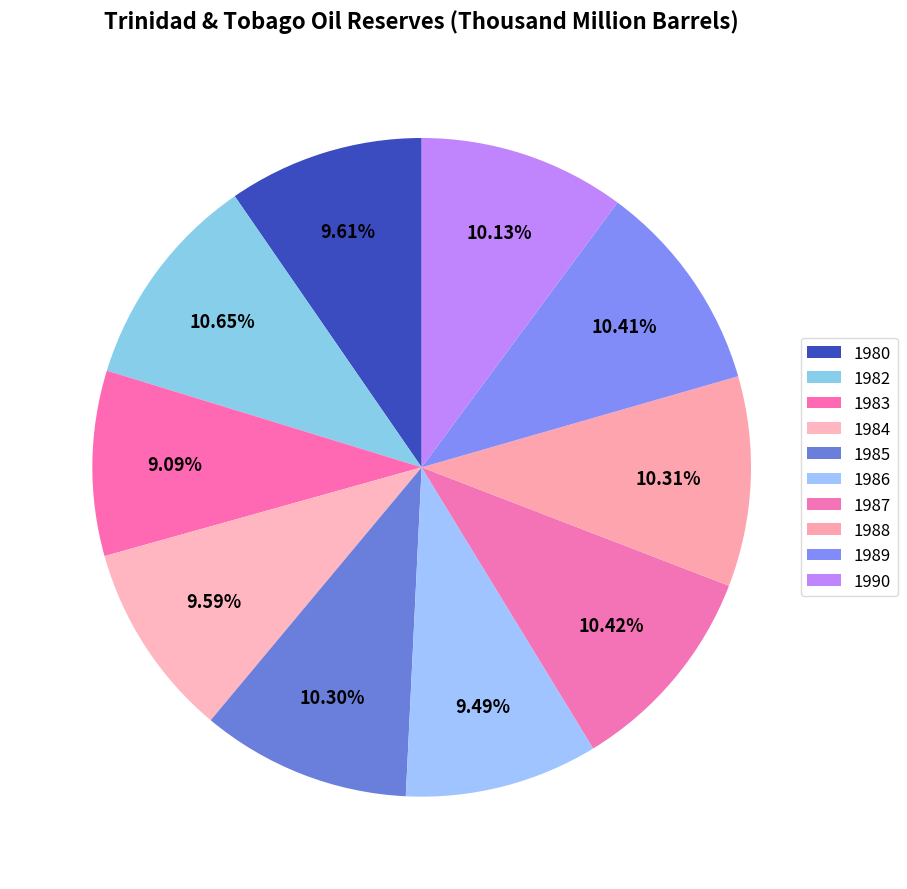

How many segments does this pie chart have?

10